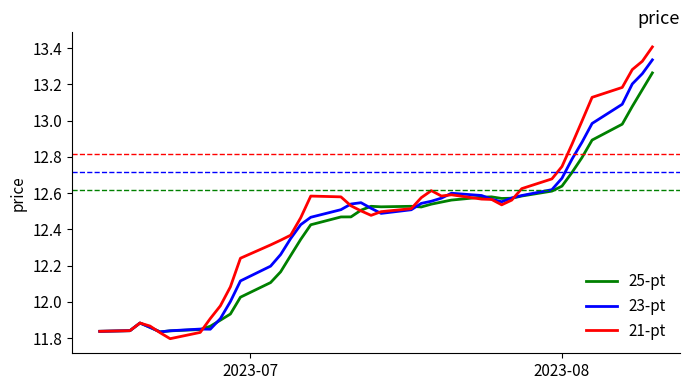

Rank the series by their maximum value, from highest to lowest.

21-pt, 23-pt, 25-pt